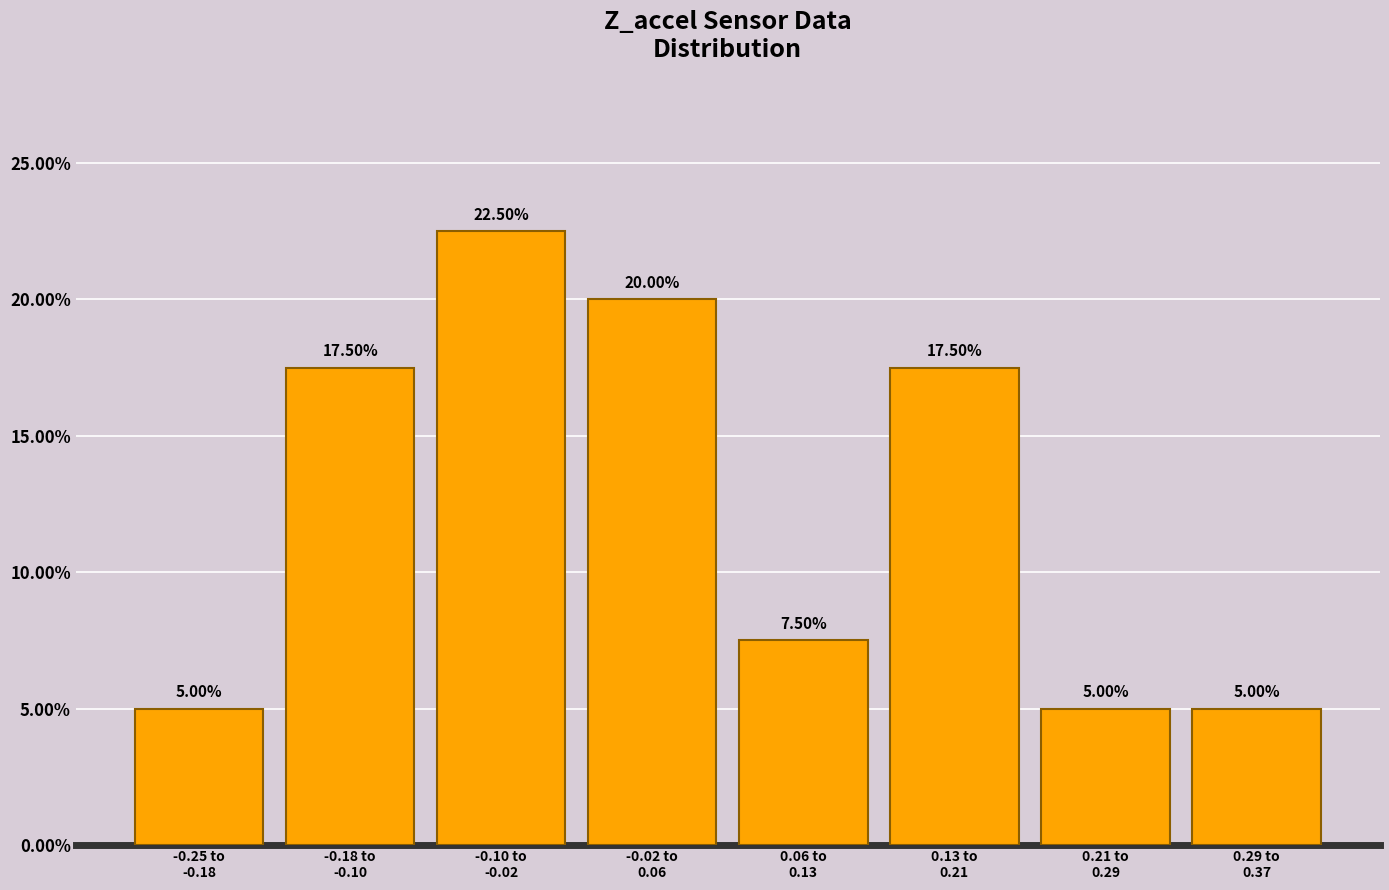

What is the average value?

12.5